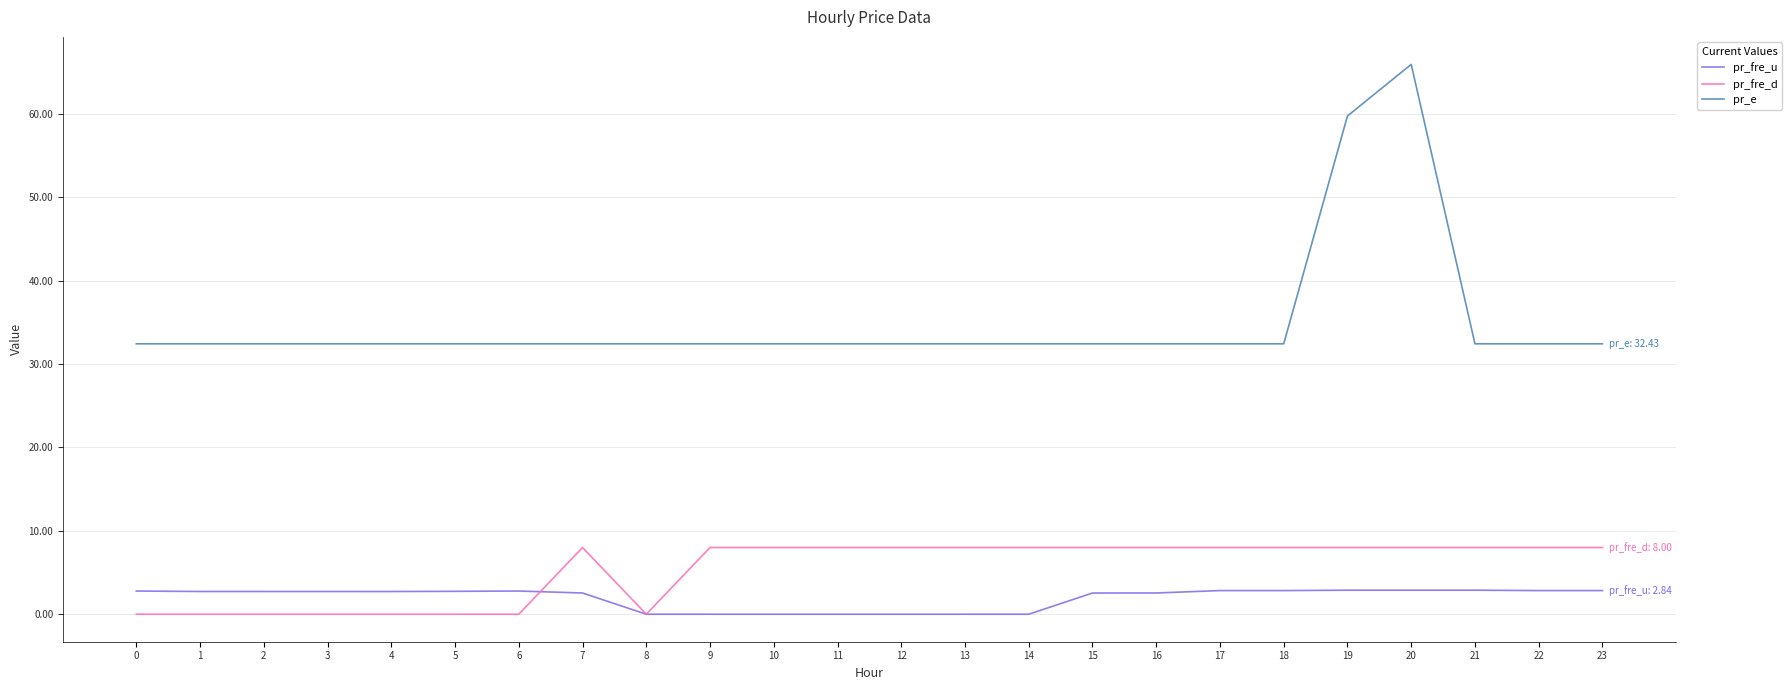

True or false: pr_fre_u and pr_e intersect in this chart.

False